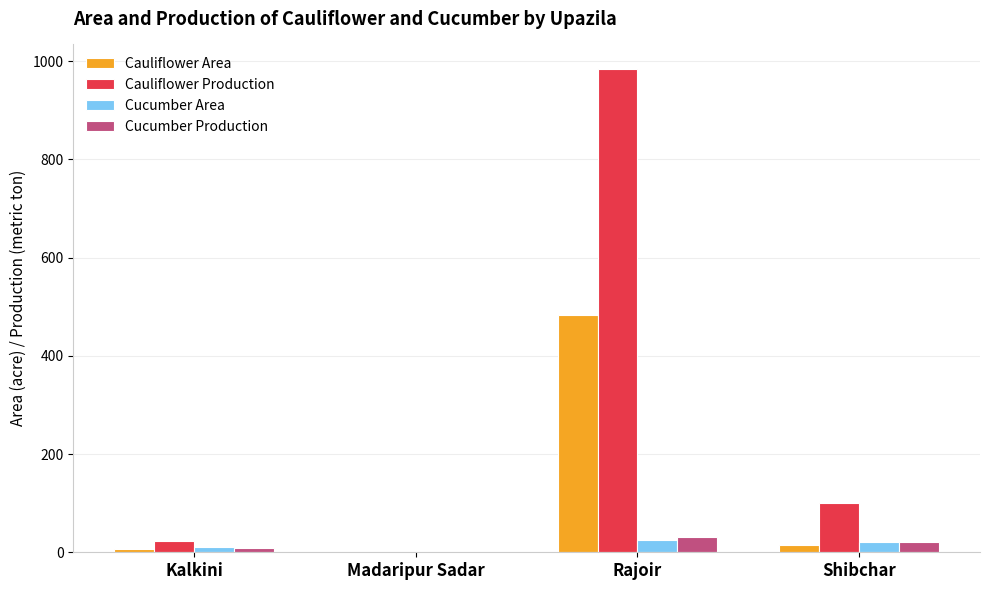

How many groups of bars are there?

4